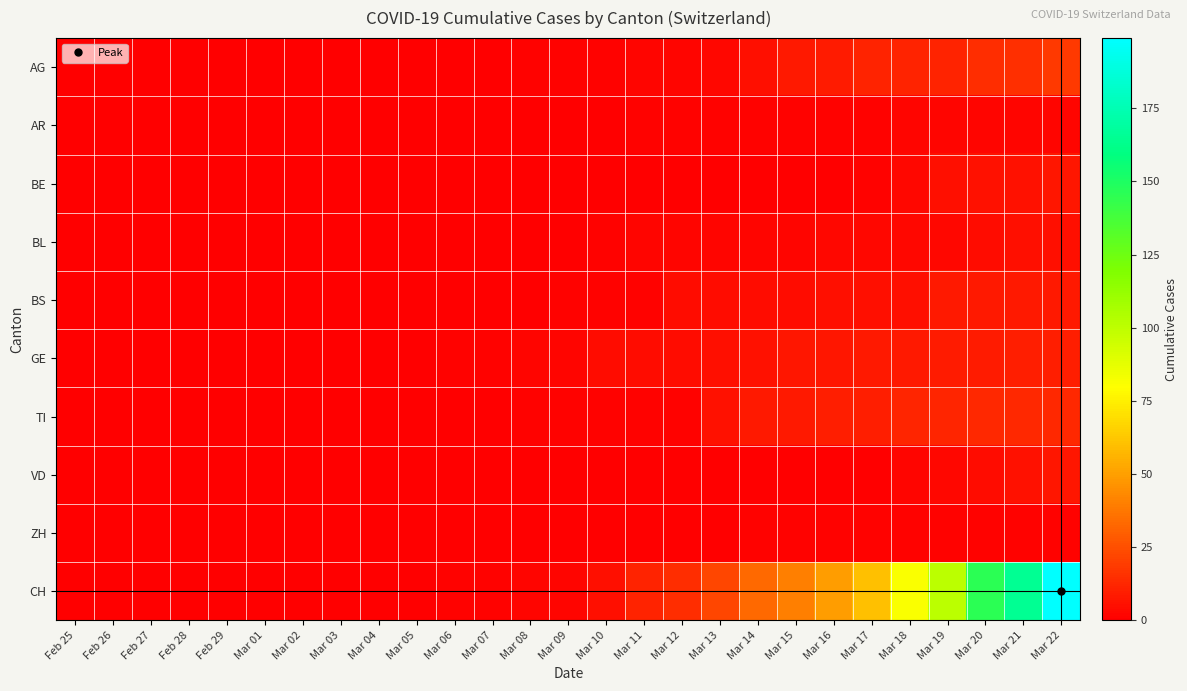

What is the spread (max minus min) of values at Mar 21?

164